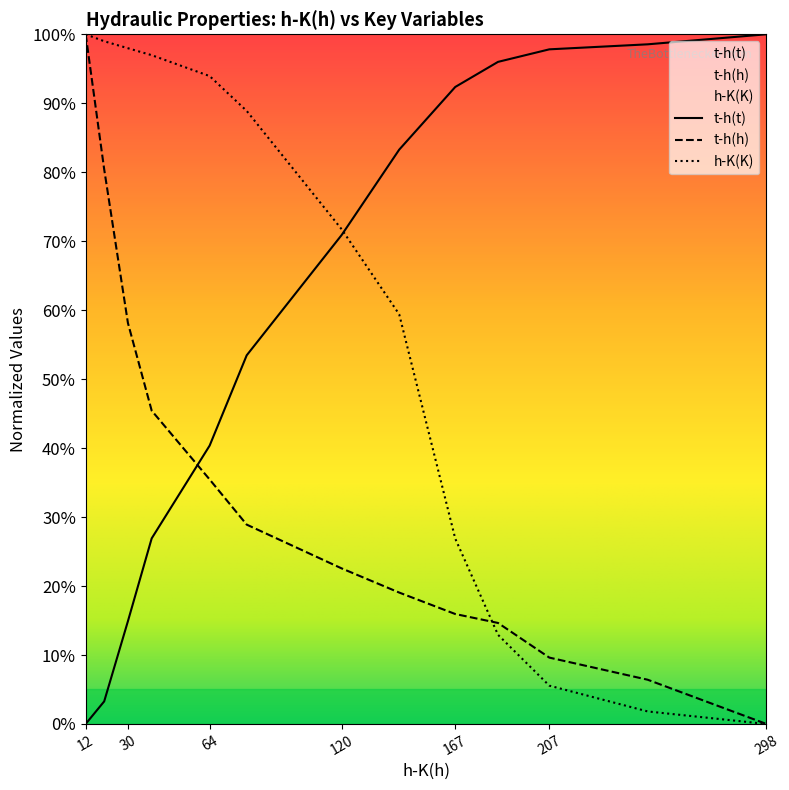

Count the number of data series in this chart.

3